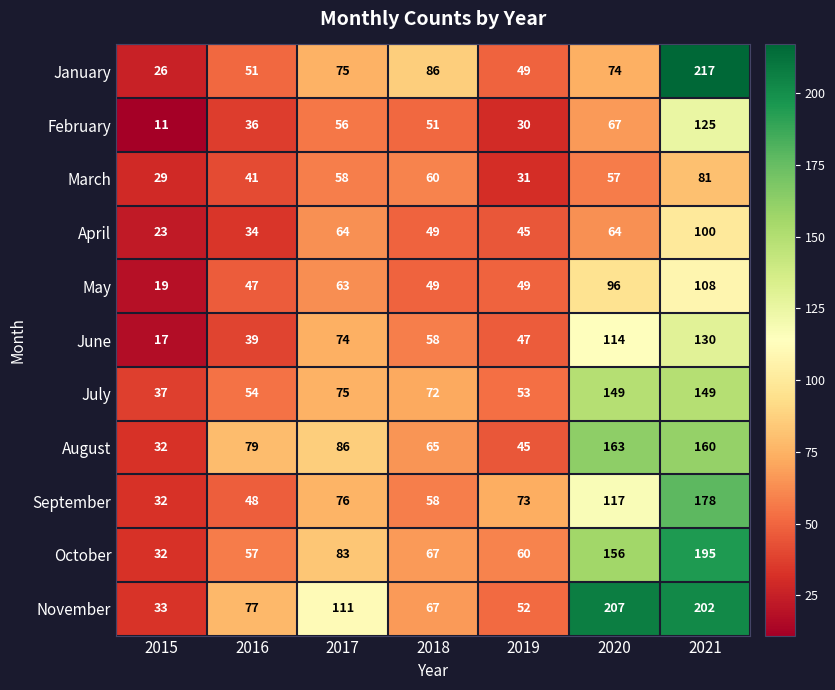

True or false: July has a value of 91 at 2016.

False